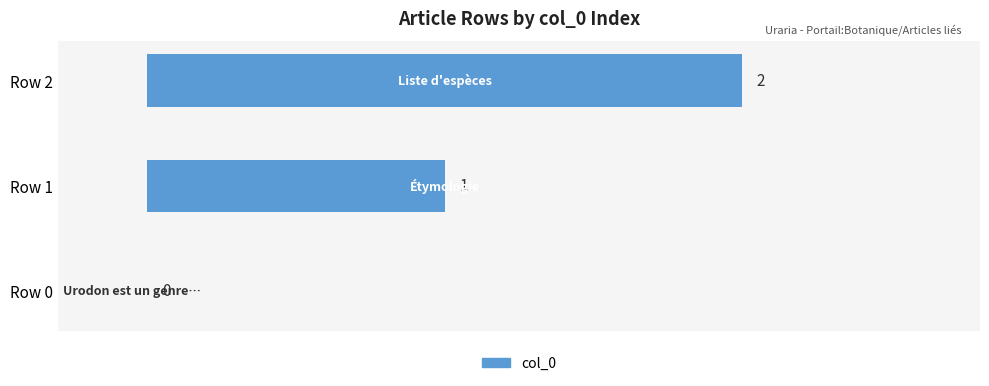

What is the sum of all values?

3